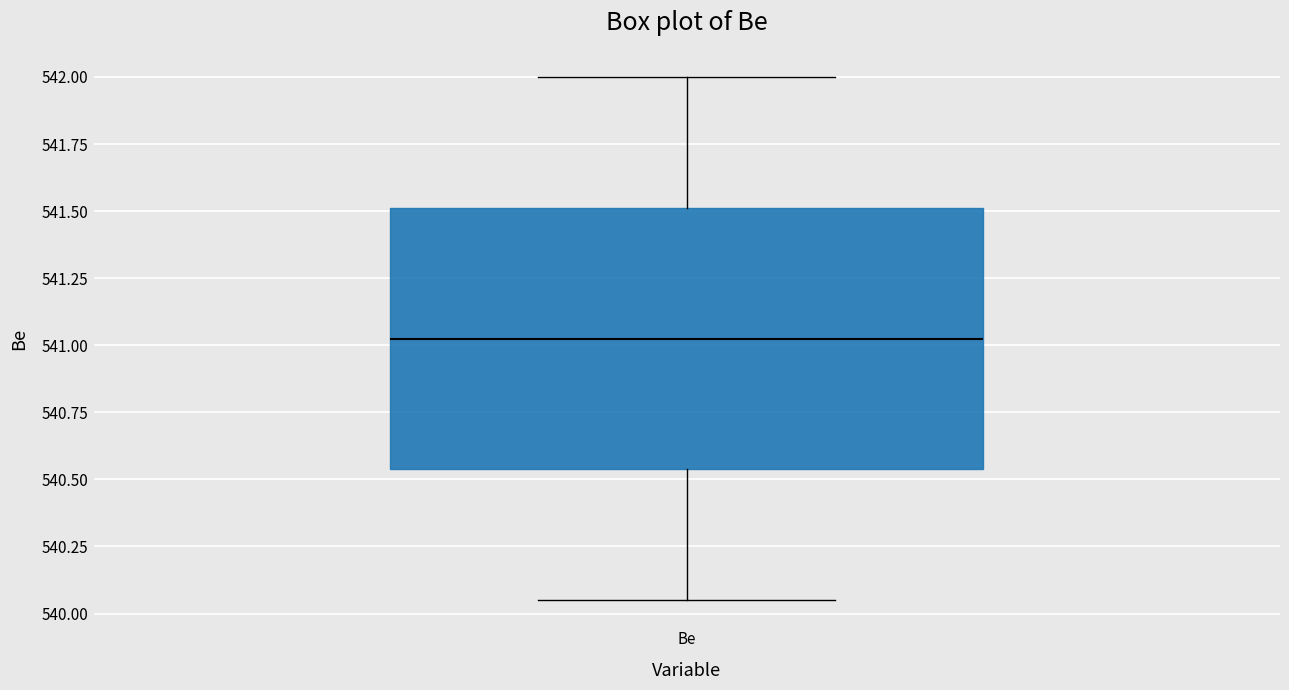

Transcribe this box plot: give where the median line is, the range the box spans, and where the two whiskers end, as read against the y-axis. The values are not printed on the chart, so give them approximately, as read against the axis.

median 541.05, box 540.55 to 541.50, whiskers 540.05 to 542.00